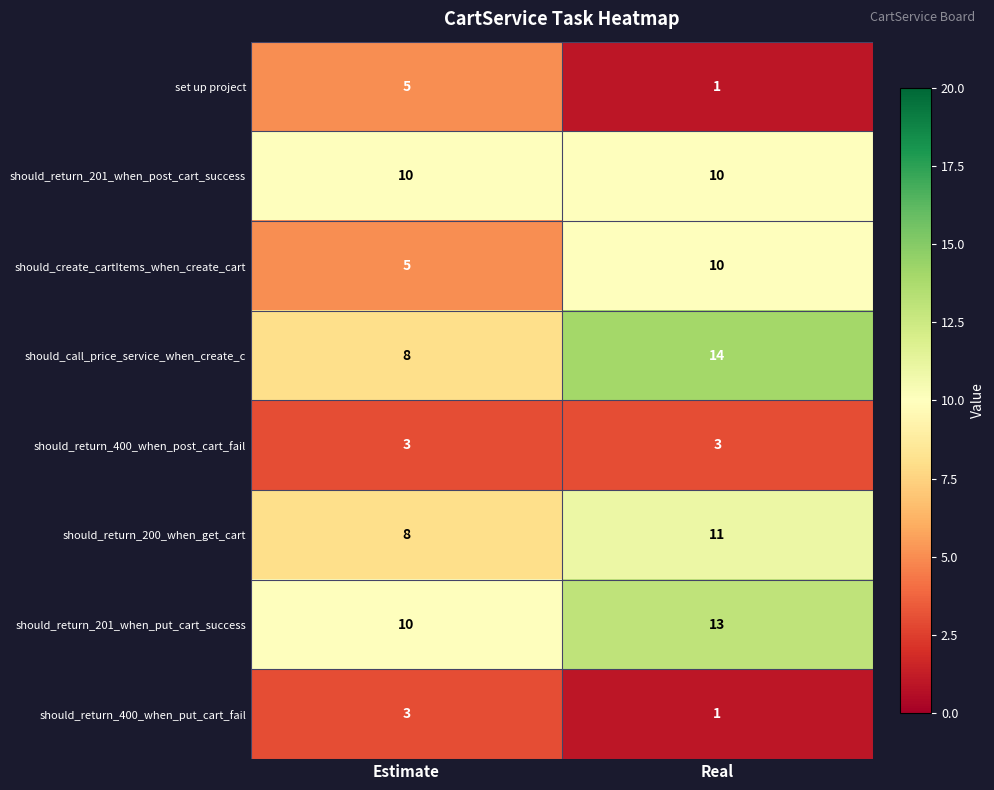

Between Estimate and Real, which series saw the biggest shift?

should_call_price_service_when_create_c